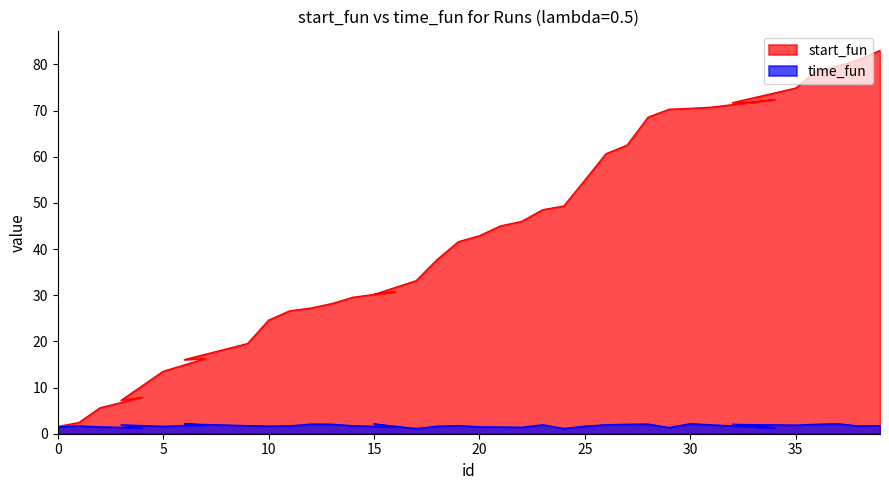

List the series in order of their overall mean, lowest first.

time_fun, start_fun